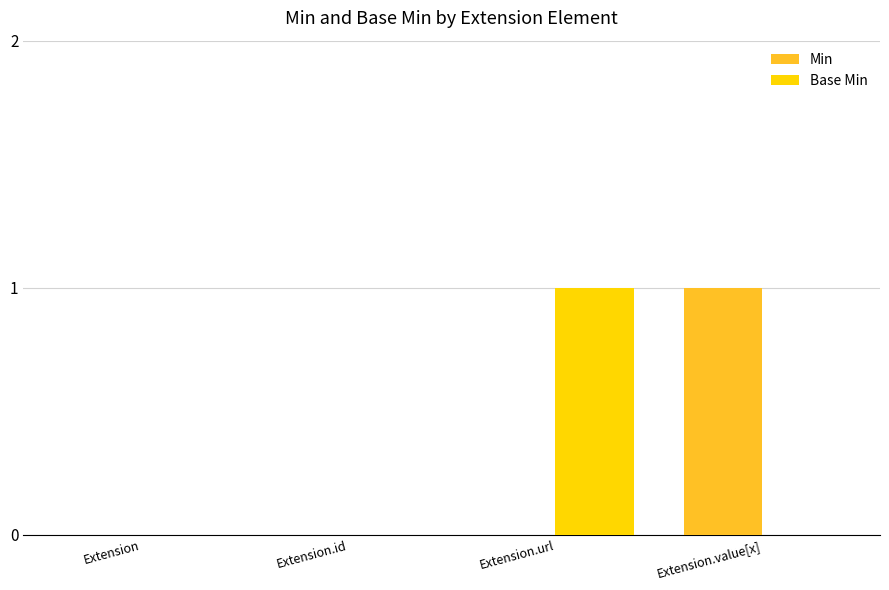

What are all the series names shown in the legend?

Min, Base Min